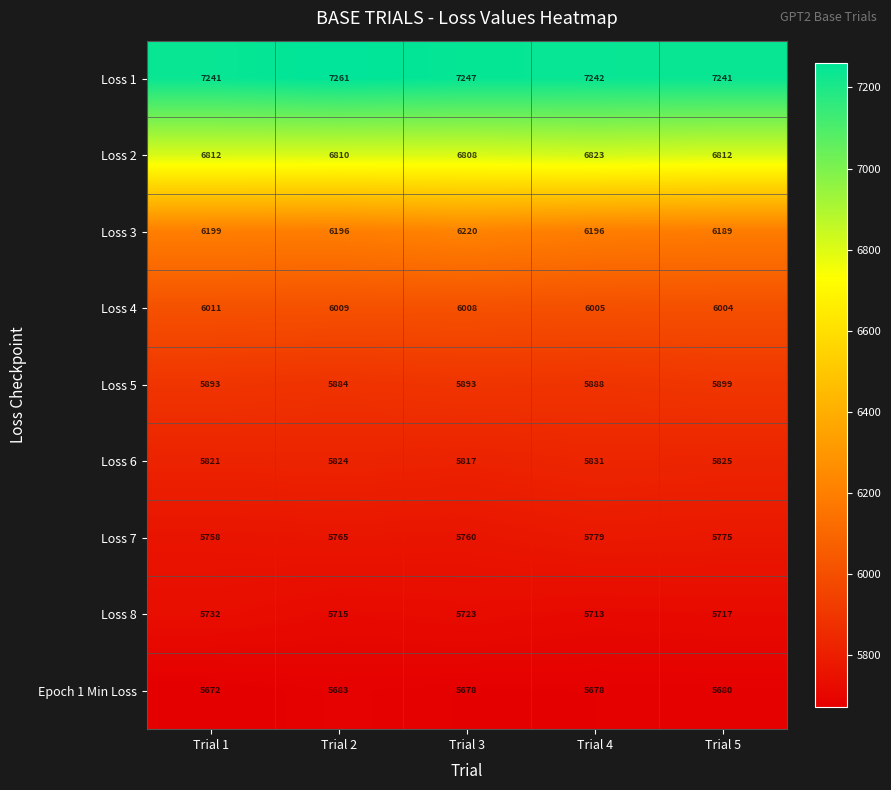

What is the difference between the Loss 8 values at Trial 1 and Trial 4?

19